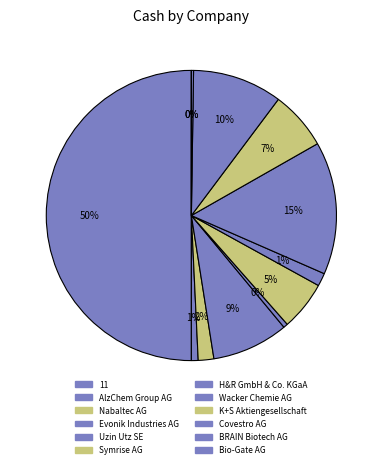

To the nearest percent, what is the average slice percentage?

8%